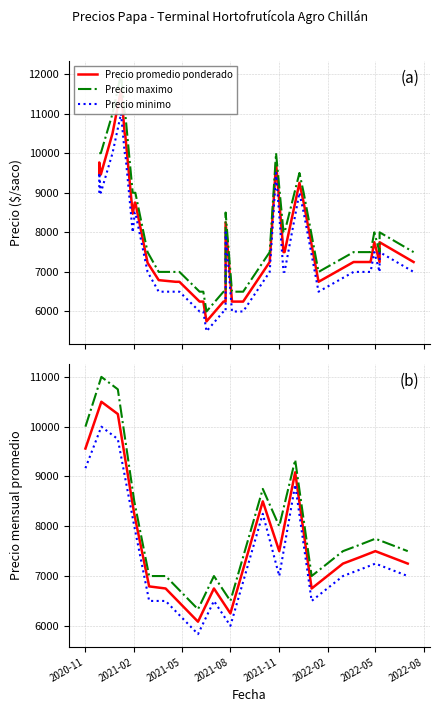

True or false: Precio promedio ponderado and Precio maximo cross at least once.

False